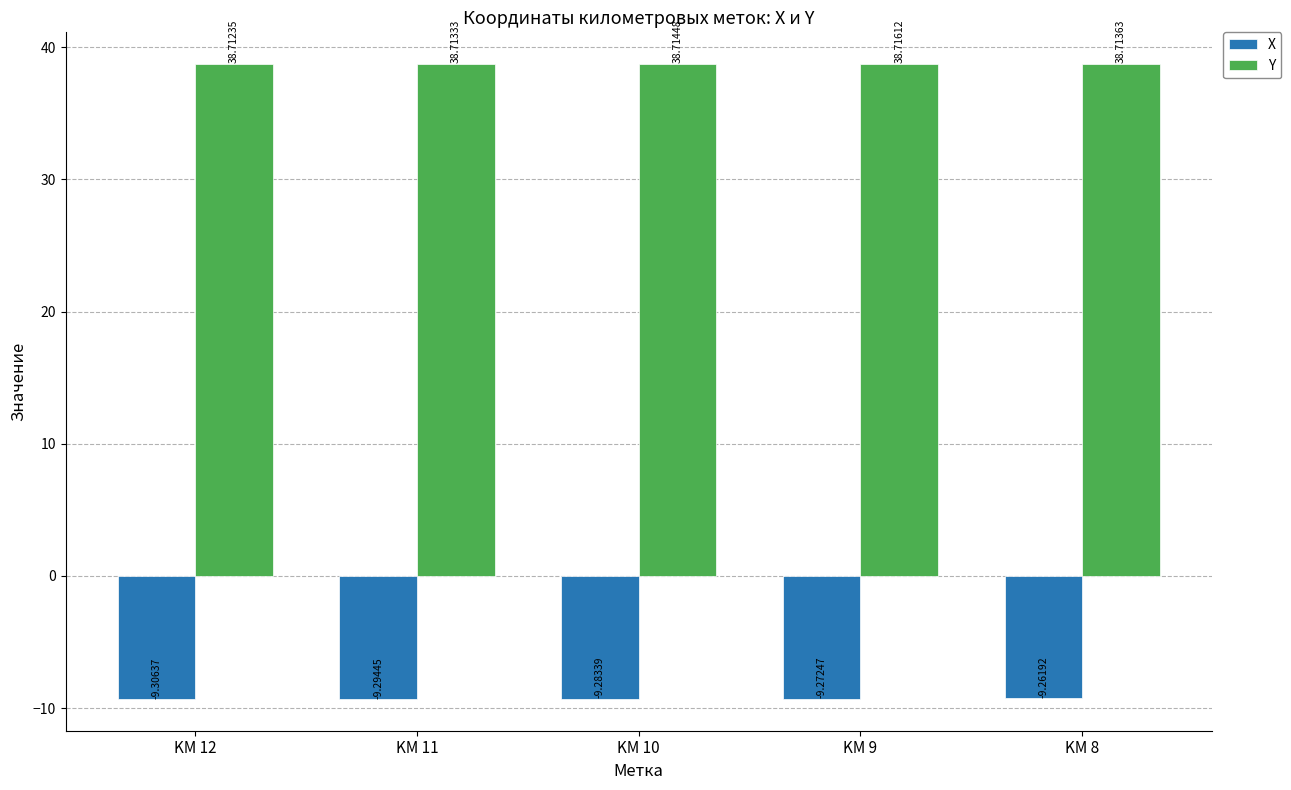

What is the value of the X bar at the 3rd from the left?

-9.3